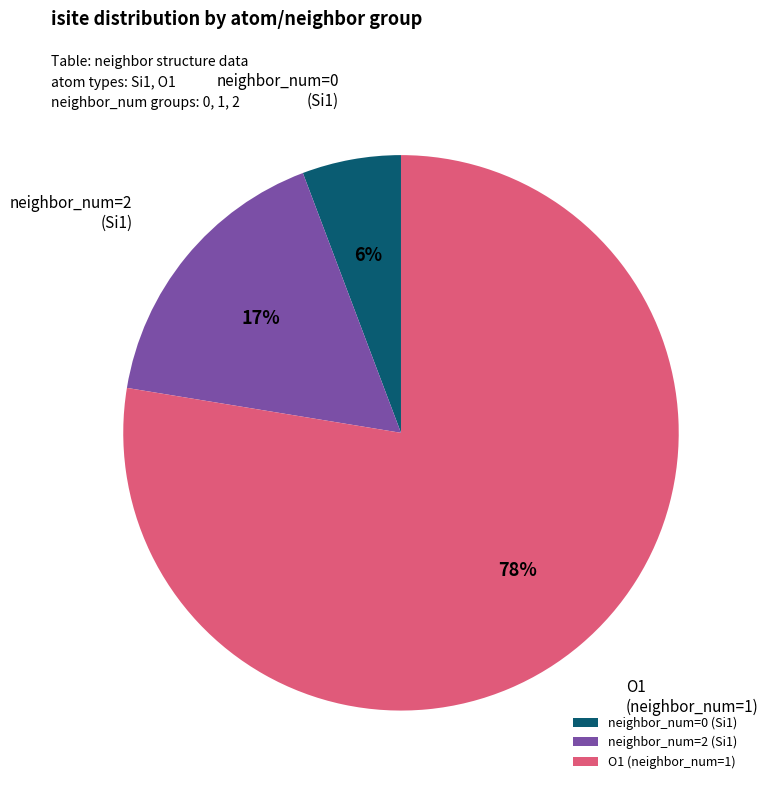

To the nearest percent, what is the average slice percentage?

33%